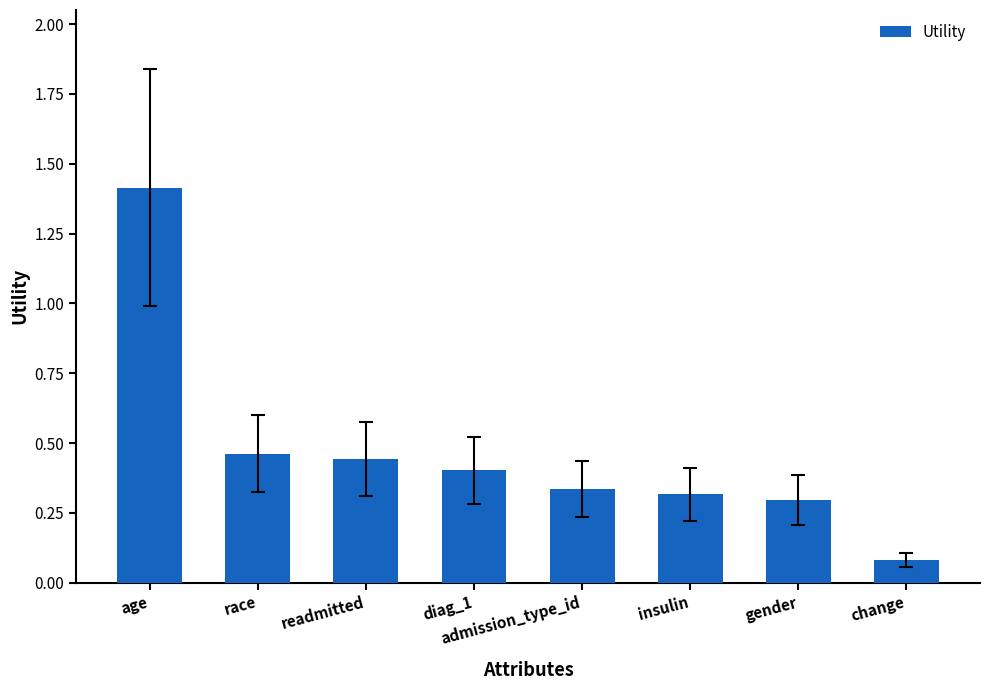

At which category does the chart reach its peak across all series?

age